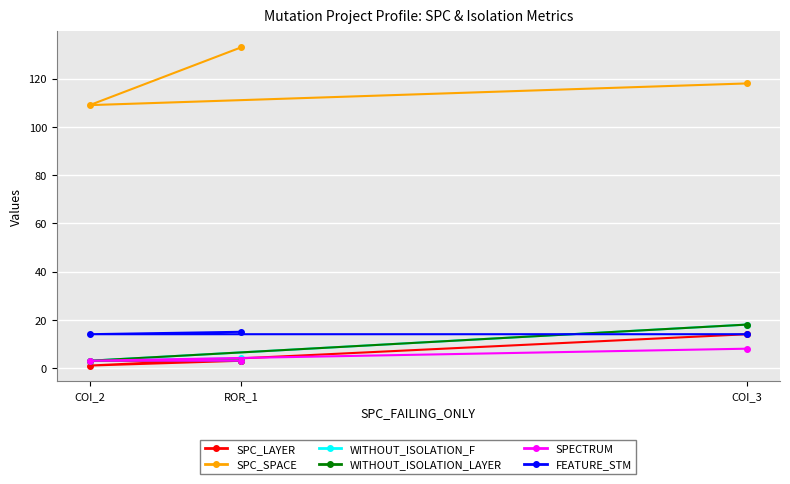

Which series has the widest spread of values?

SPC_SPACE